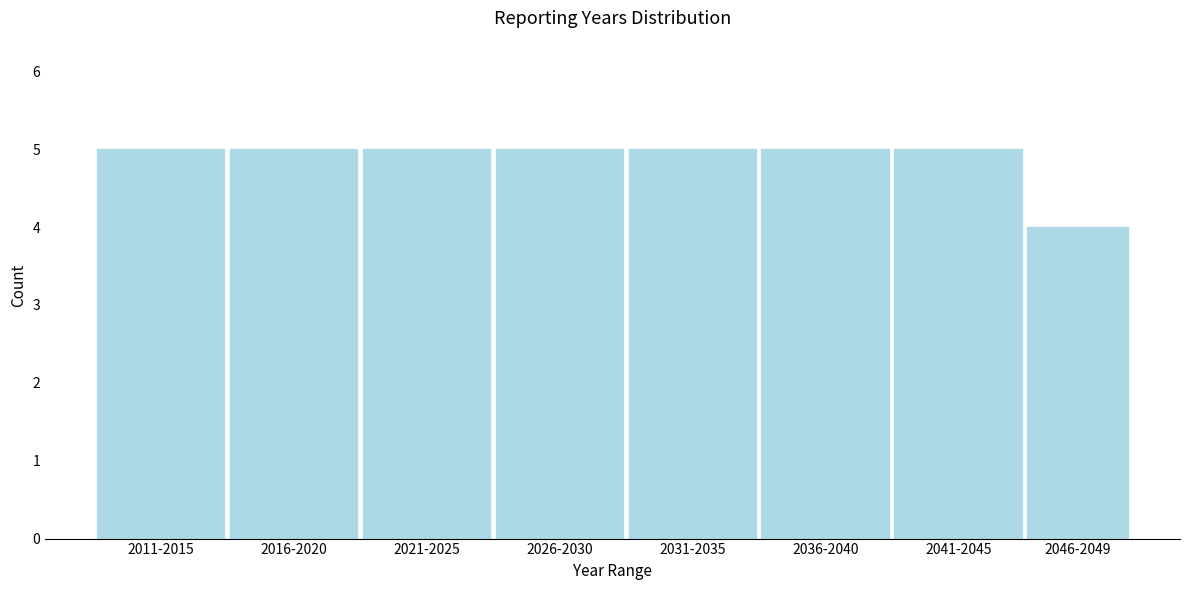

Reading left to right, what are all the values shown in this chart?

5	5	5	5	5	5	5	4